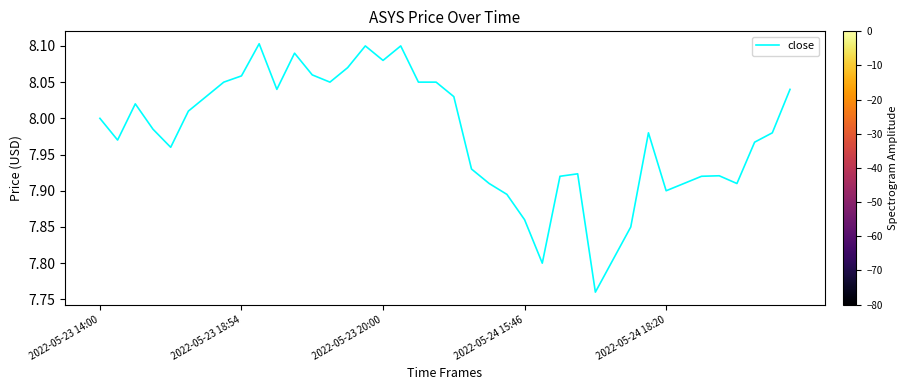

What is the label of the 36th point from the left?

35